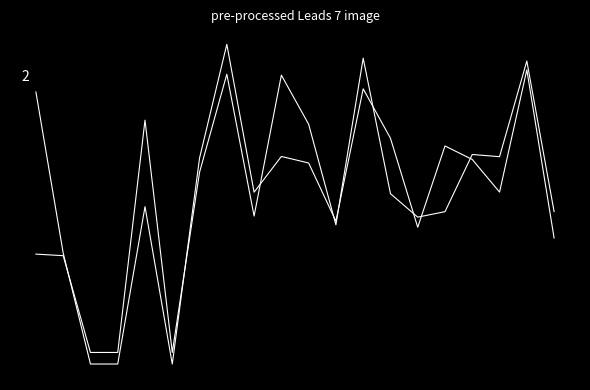

Is this an area chart (filled region under the line)?

No